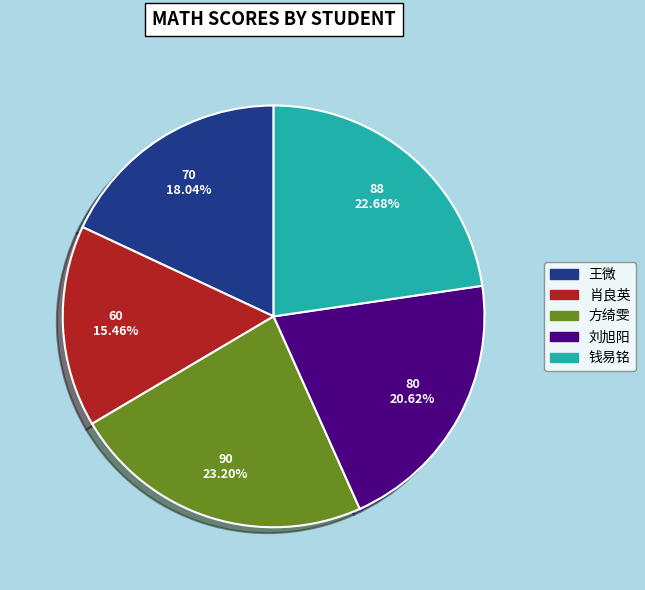

Is the sum of 王微 and 钱易铭 greater than half?

No